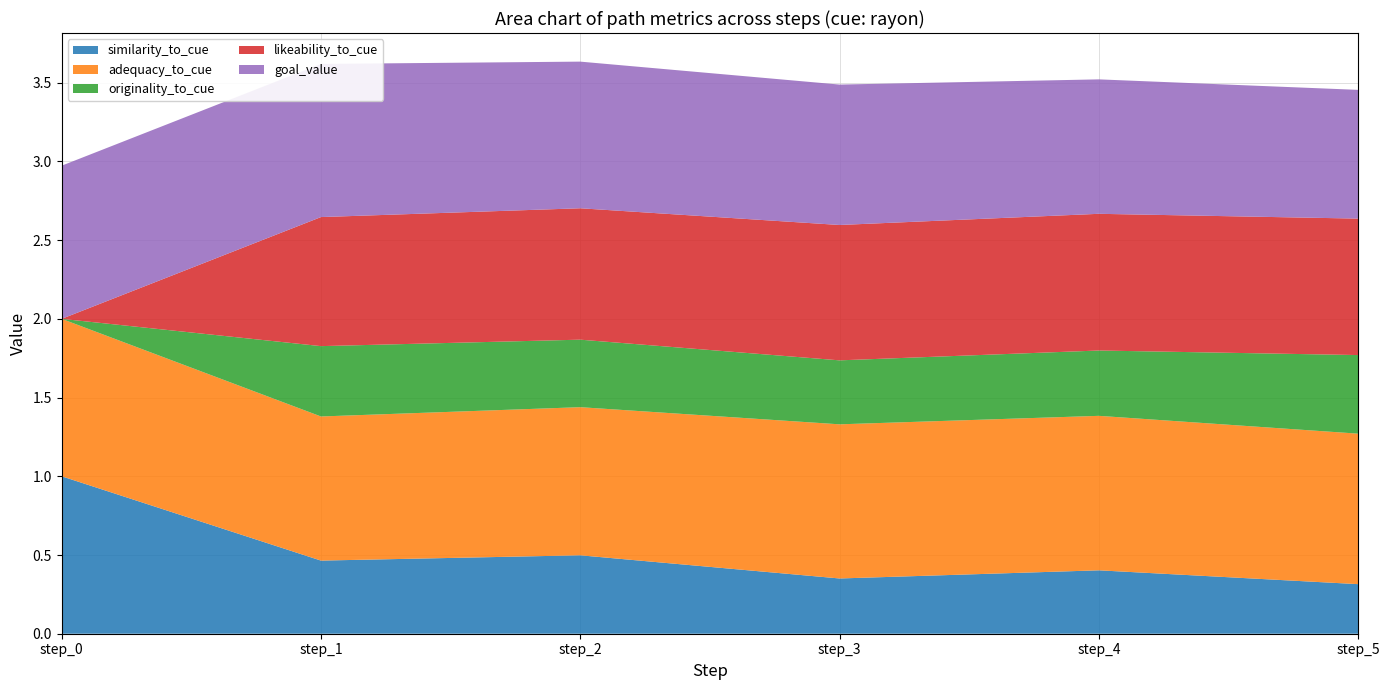

Reading left to right, extract all data points from this chart.

similarity_to_cue: 1.0	0.5	0.5	0.4	0.4	0.3
adequacy_to_cue: 1.0	0.9	0.9	1.0	1.0	1.0
originality_to_cue: 0.0	0.4	0.4	0.4	0.4	0.5
likeability_to_cue: 0.0	0.8	0.8	0.9	0.9	0.9
goal_value: 1.0	1.0	0.9	0.9	0.9	0.8